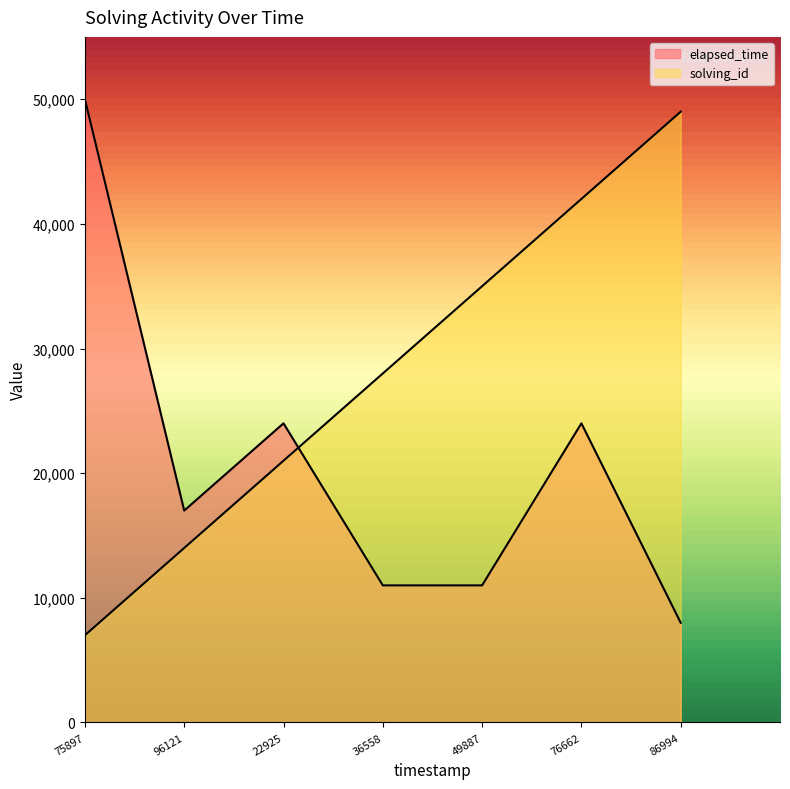

Does the chart display data point markers on the line(s)?

No